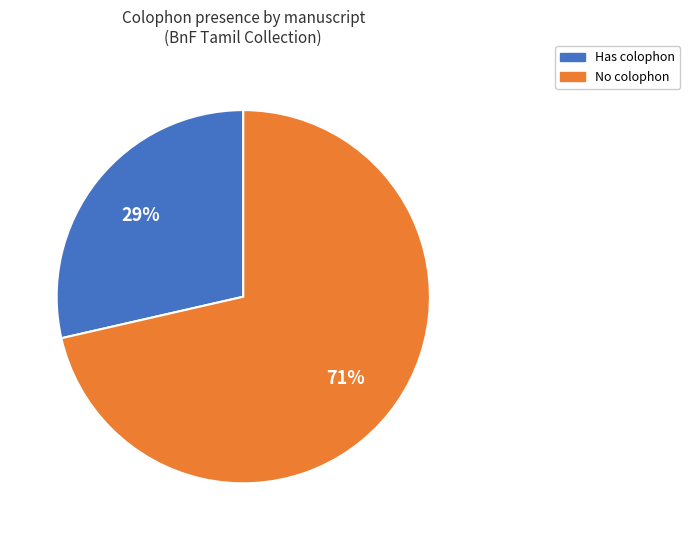

How many slices are in this pie chart?

2